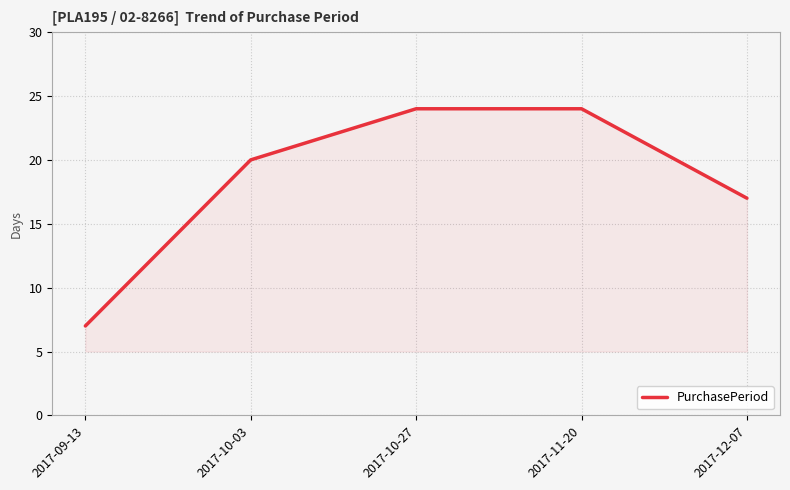

Count the number of data series in this chart.

1